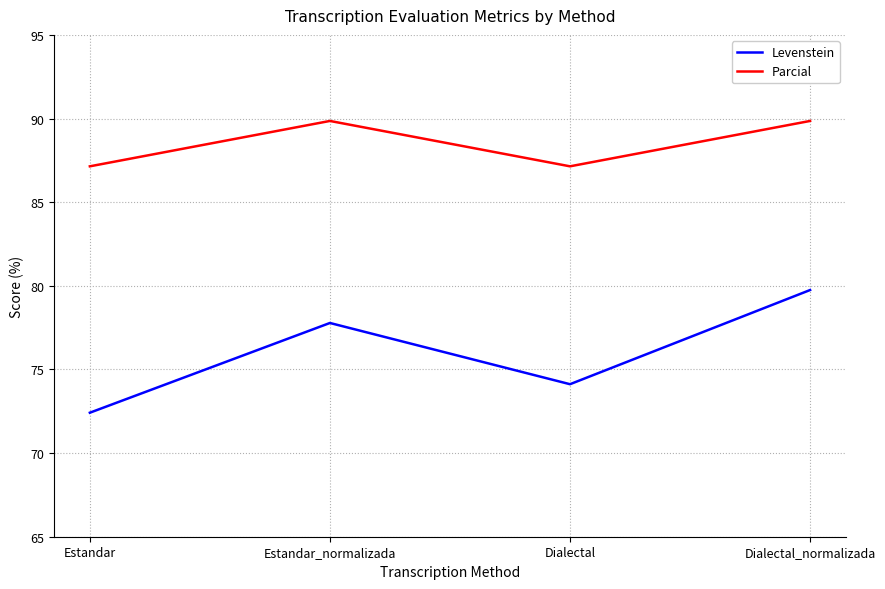

In Levenstein, how many points are lower than both neighbors (excluding endpoints)?

1